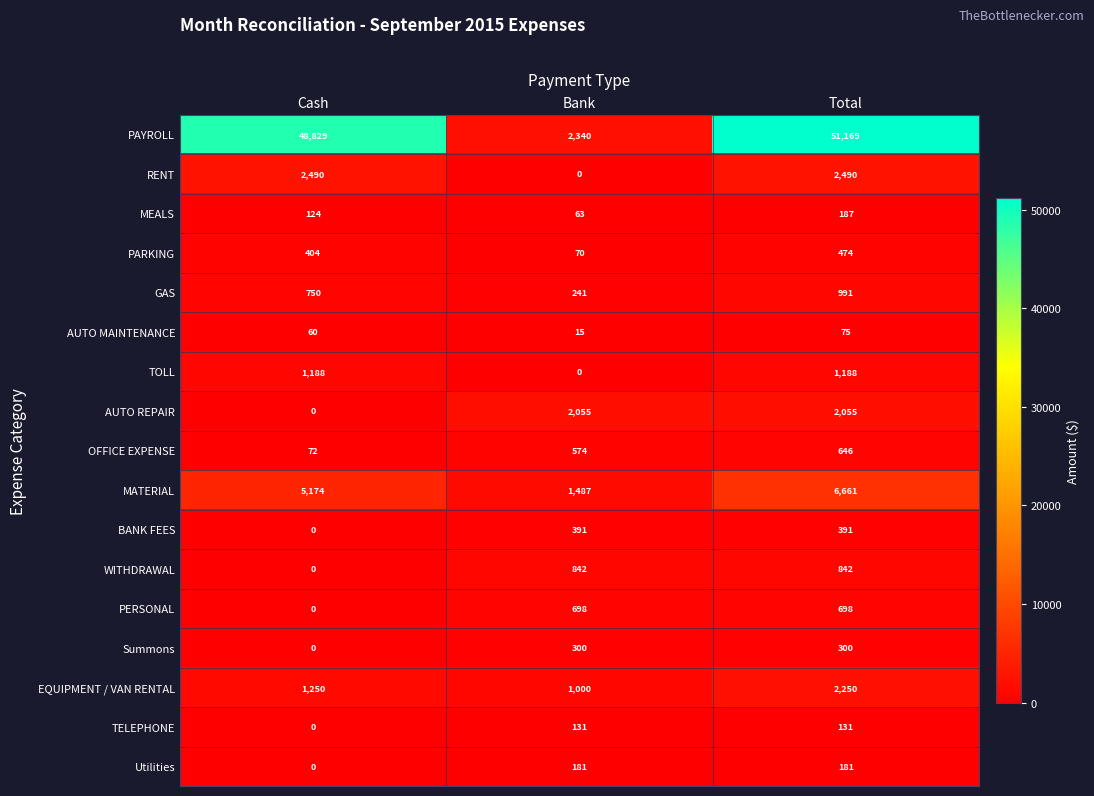

The MEALS series shows 258 at Total. True or false?

False